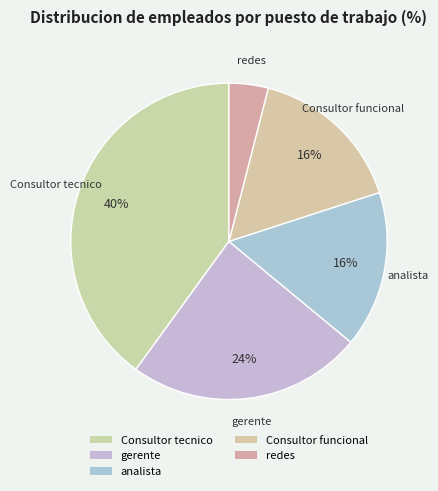

How many segments does this pie chart have?

5